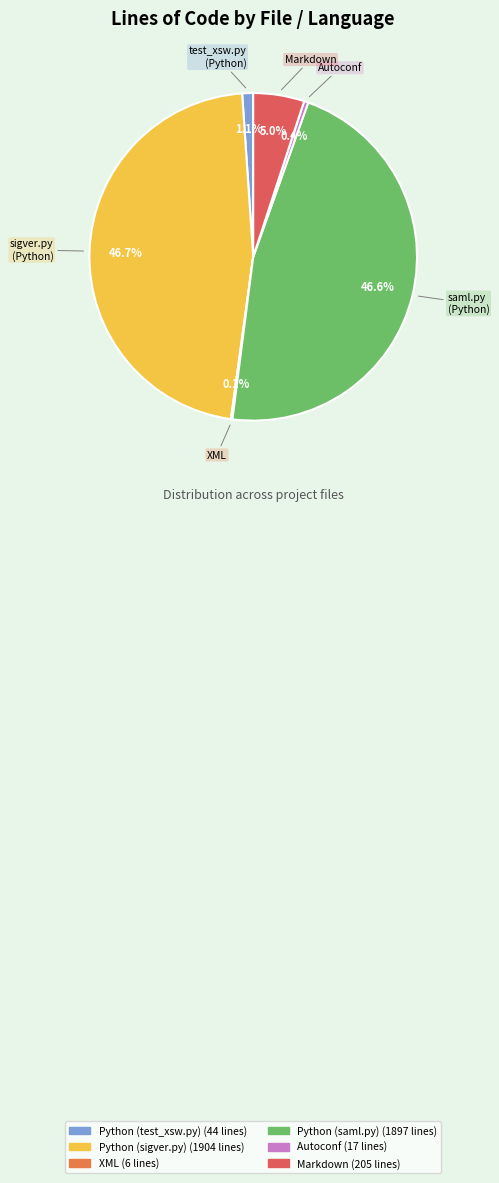

To the nearest percent, what portion does Python (sigver.py) represent?

47%